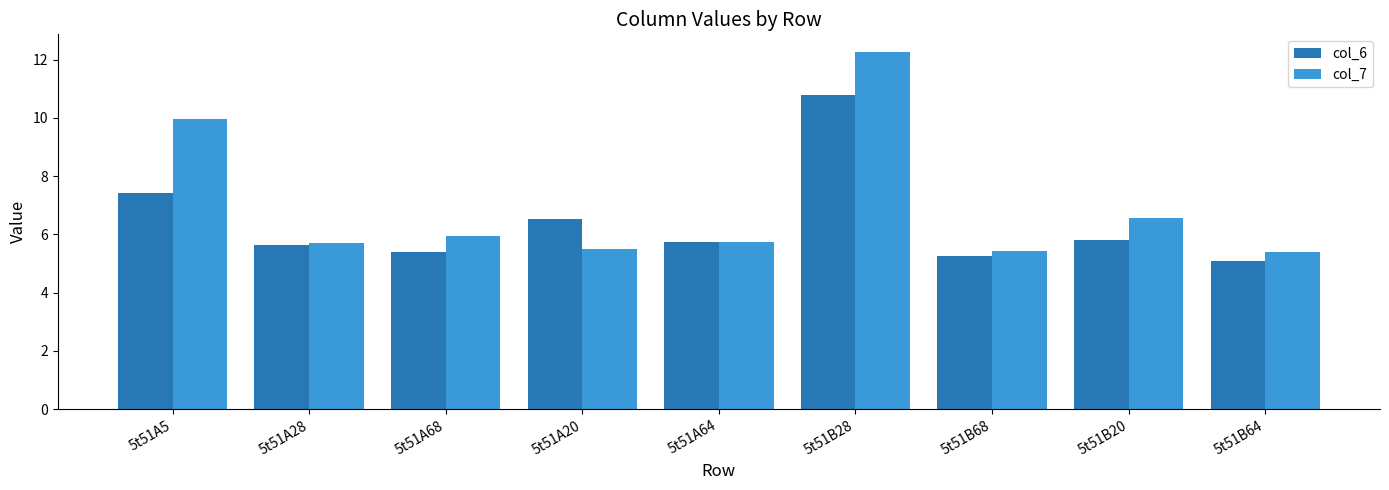

Which series has the largest total across all categories?

col_7